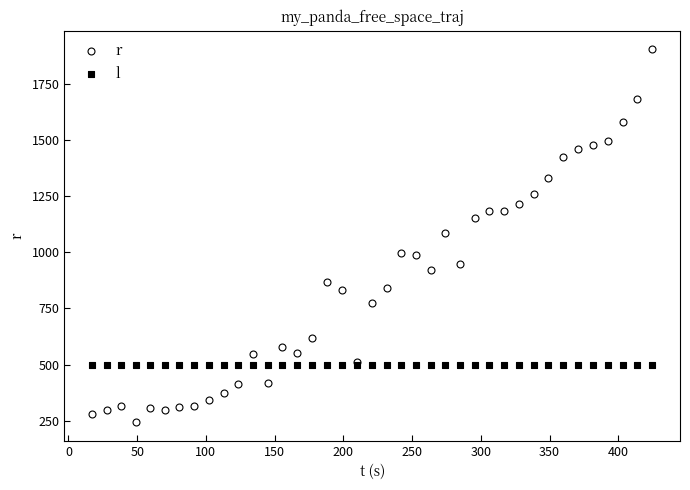

Which series contains the highest Y value?

r